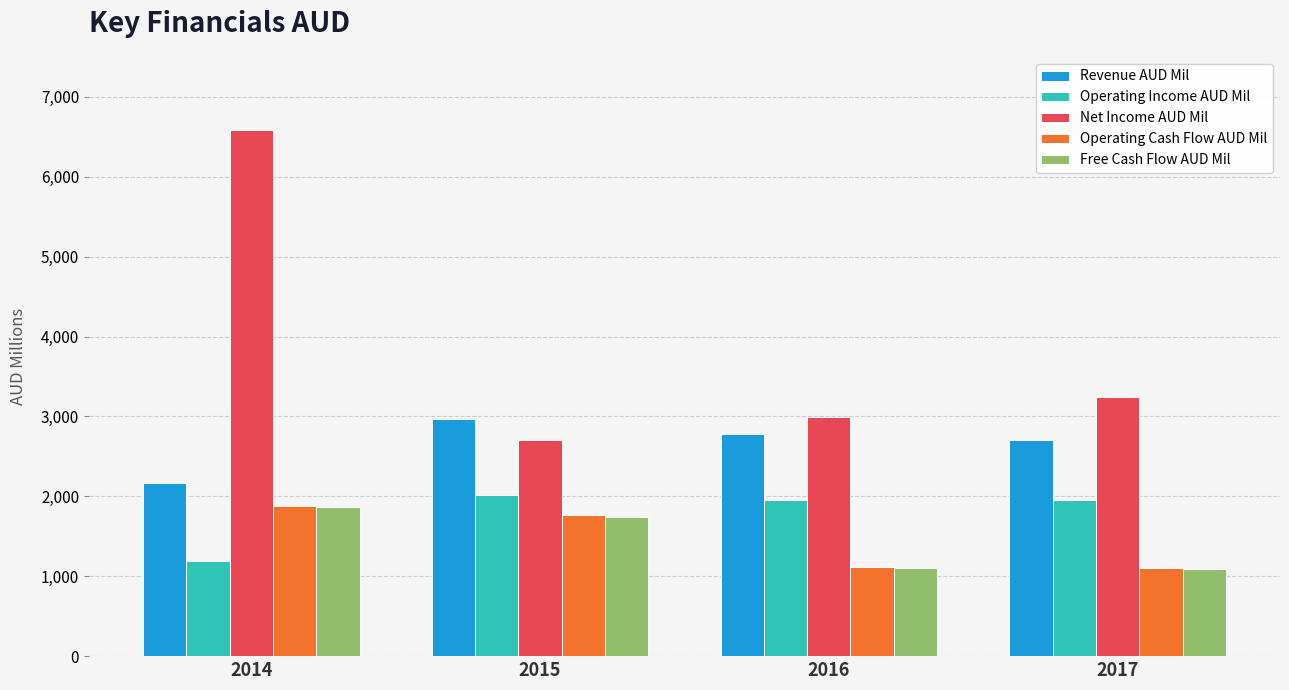

At which category is the sum across all series the highest?

2014